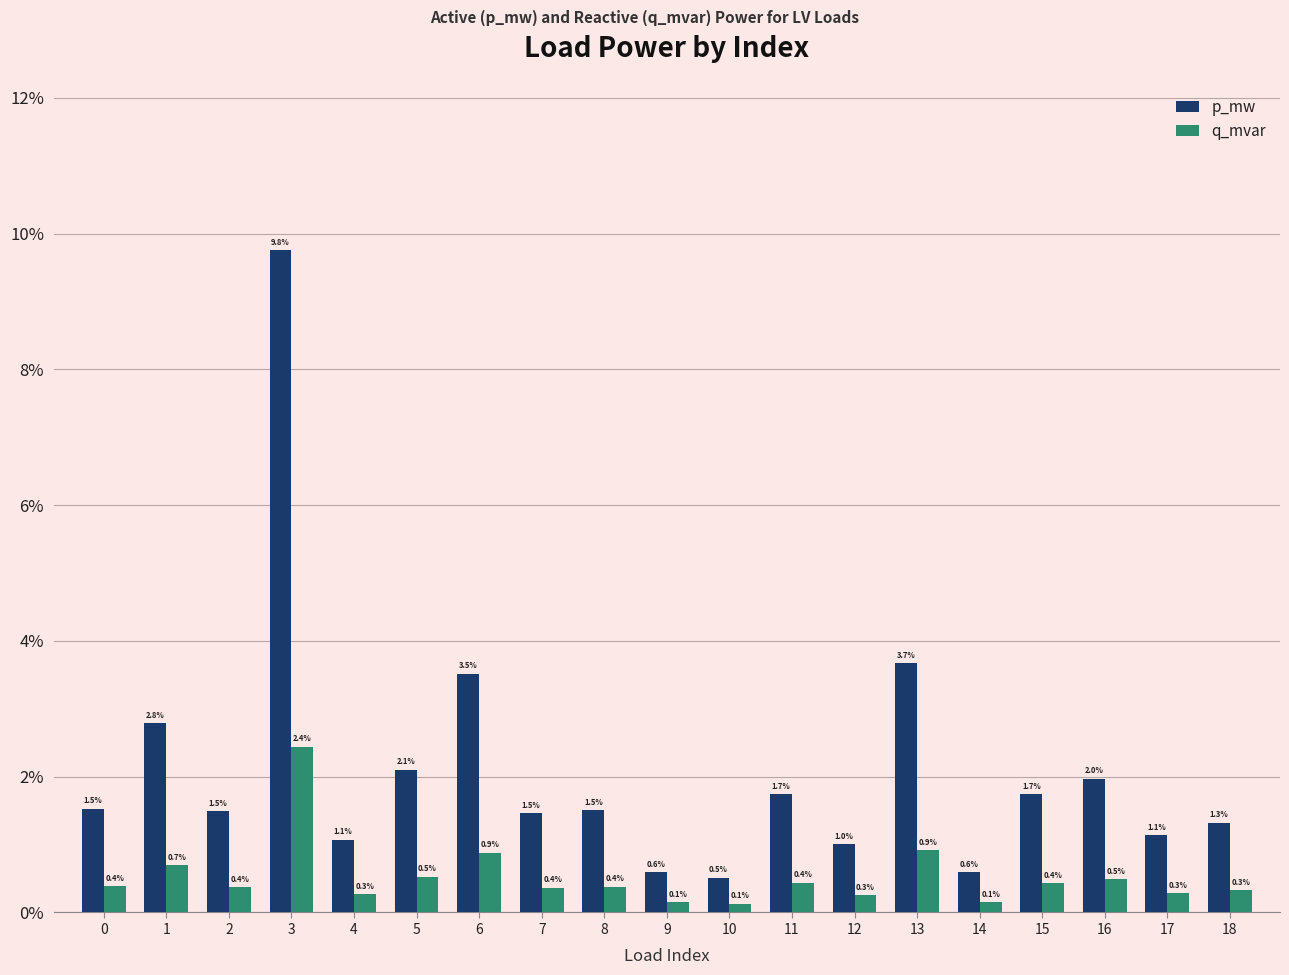

What are all the series names shown in the legend?

p_mw, q_mvar